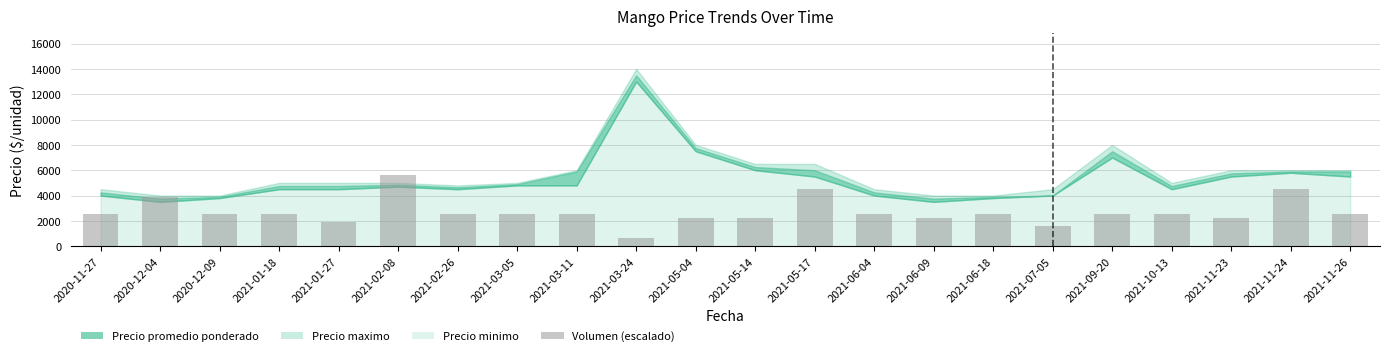

True or false: the data shows 631.2 at 2021-01-18.

False